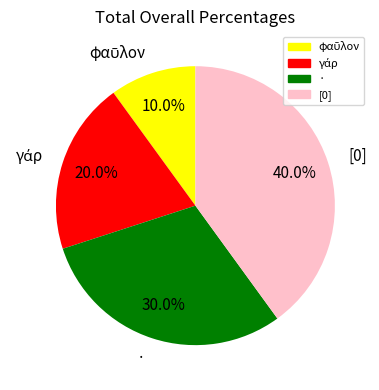

How much of the chart is everything except ·?

70.0%